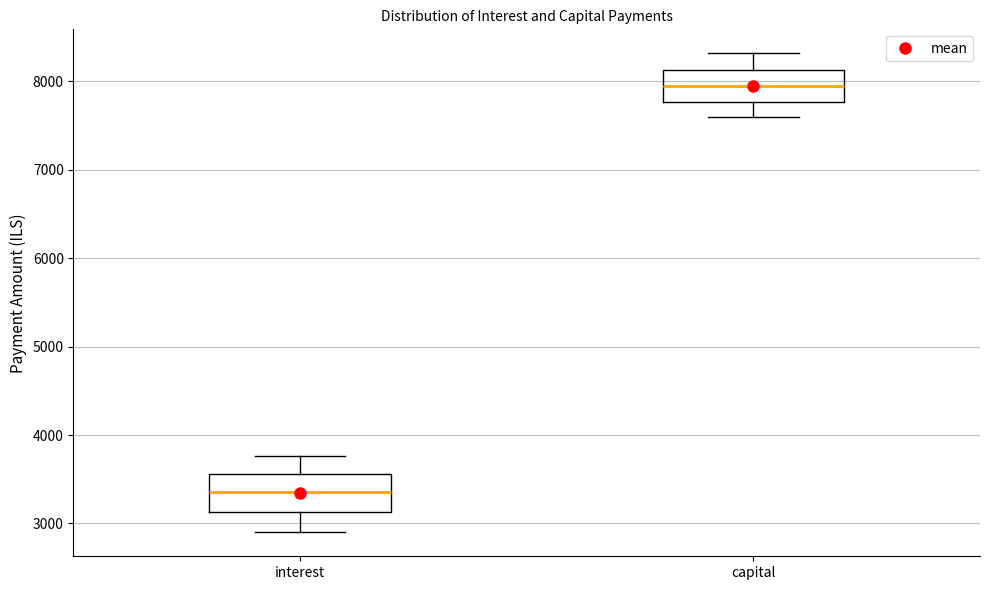

Which box's median line is the lowest?

interest